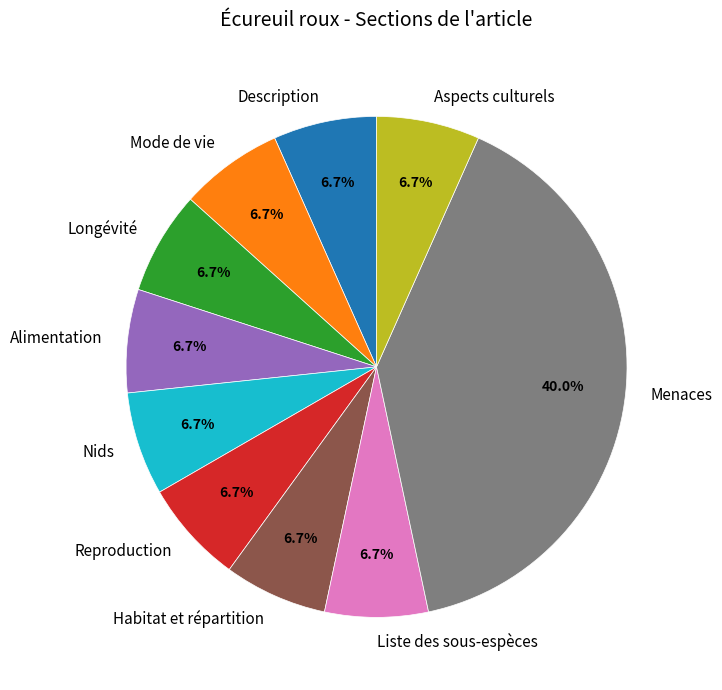

To the nearest percent, what percentage of the pie is Aspects culturels?

7%